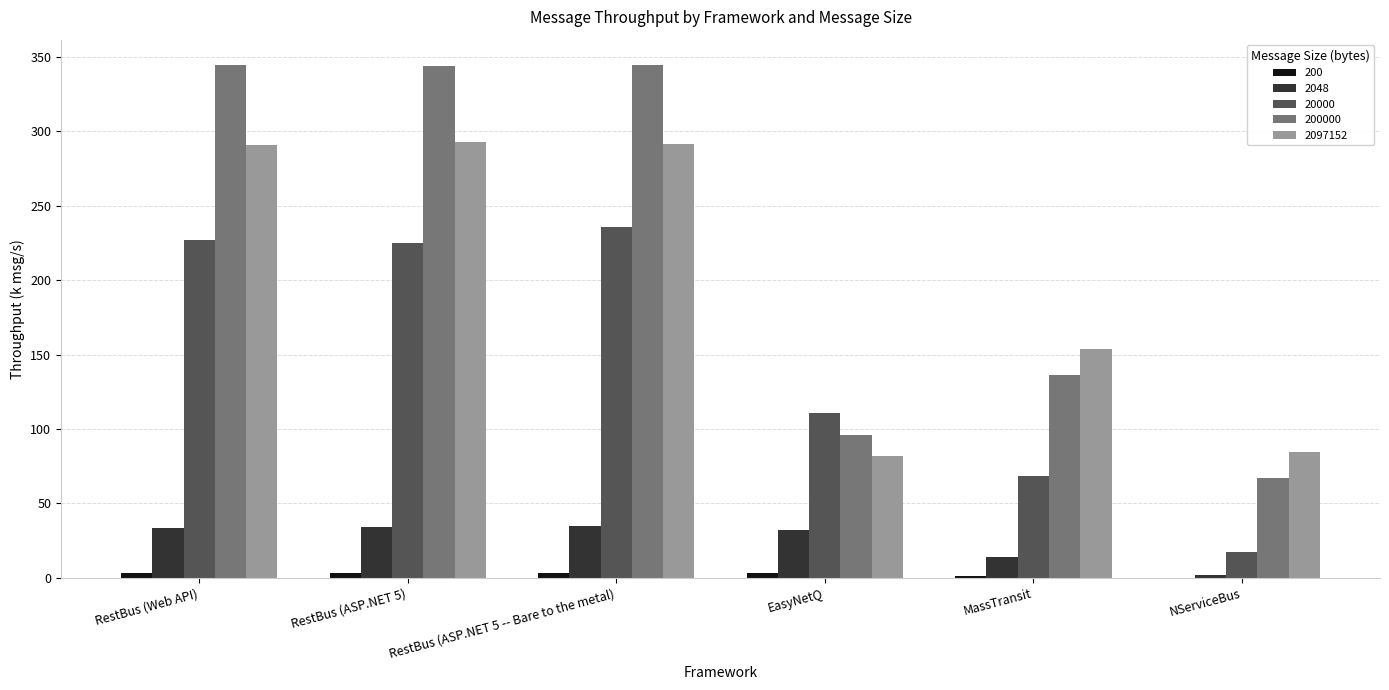

What is the total value across all series at RestBus (Web API)?

899.3